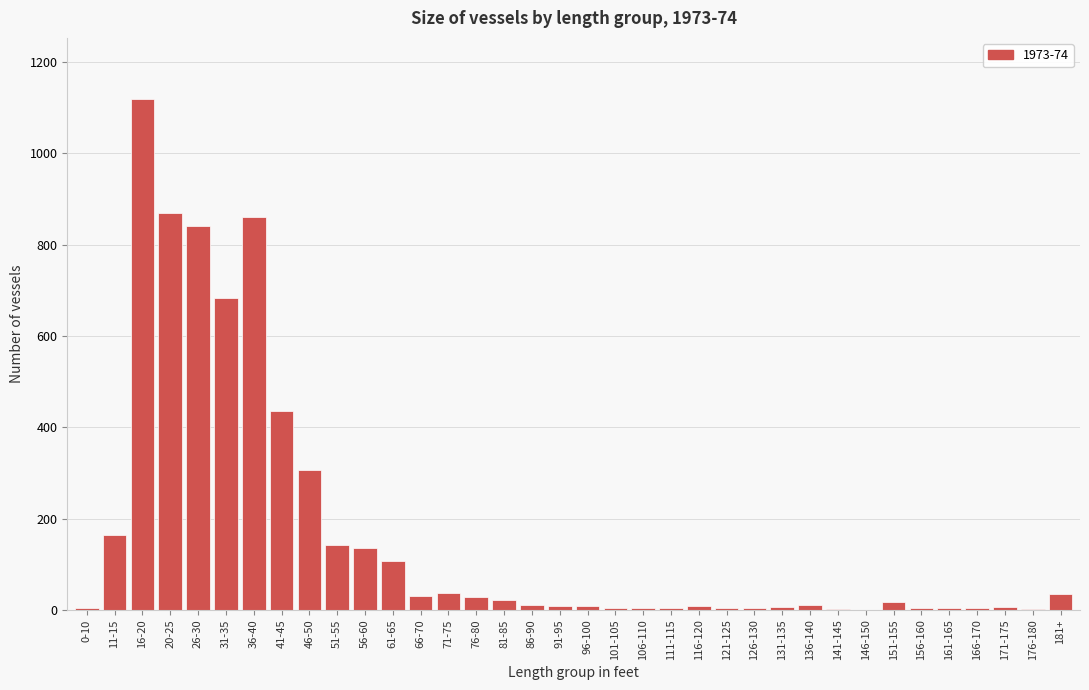

The value at 51-55 is 33. True or false?

False